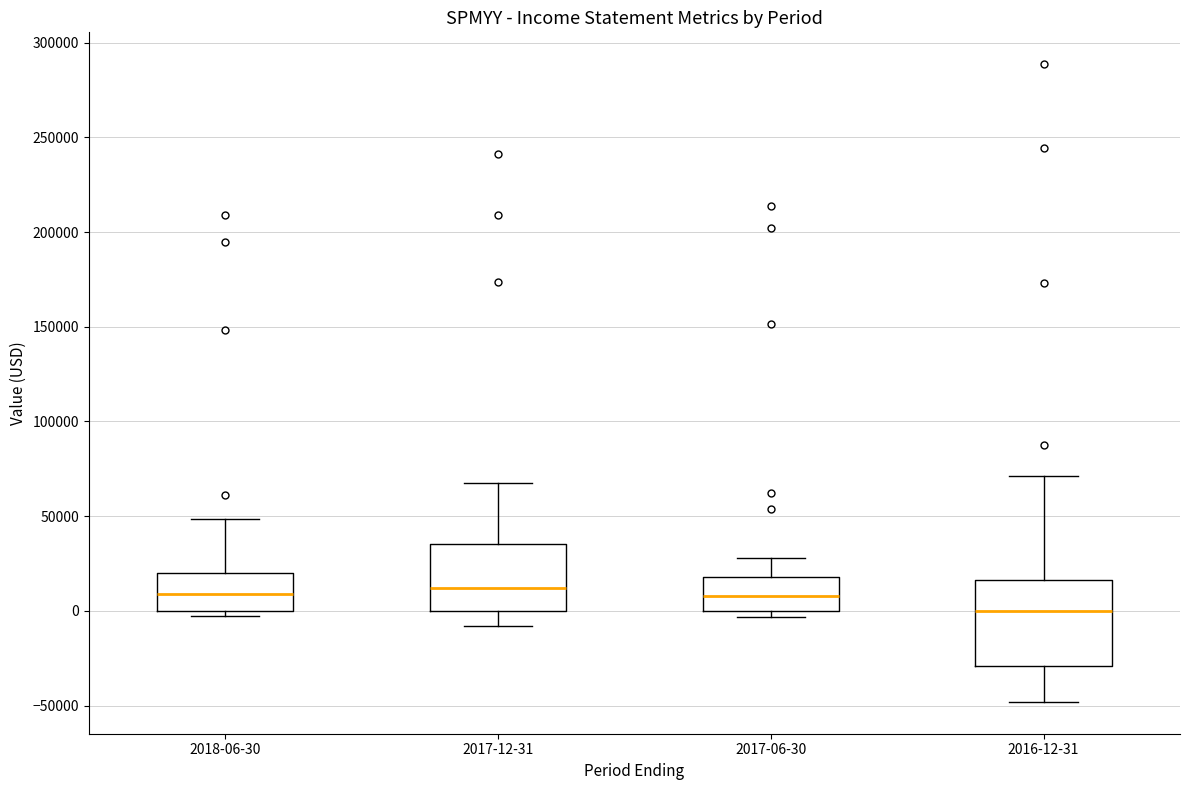

Which box's median line is the lowest?

2016-12-31